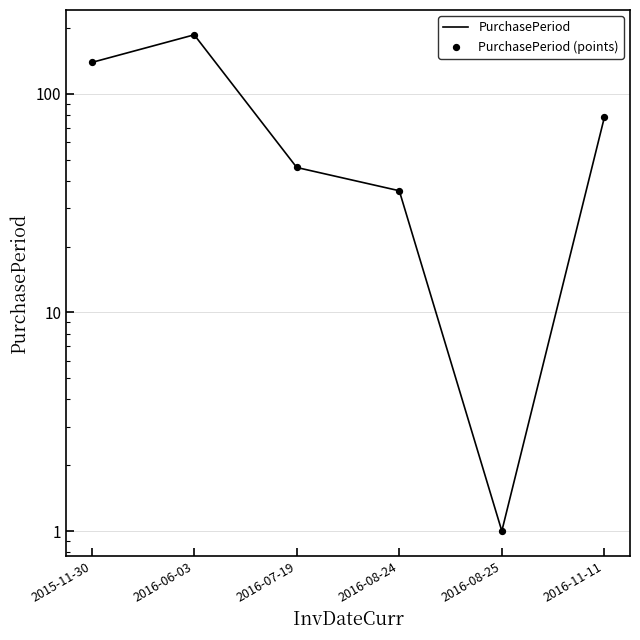

What is the total value across all series at 2016-06-03?

372